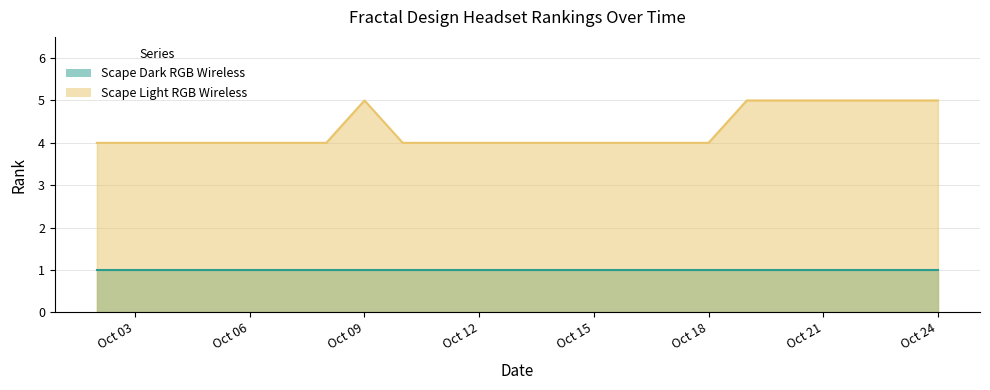

Read the value at 2025-10-16.

4